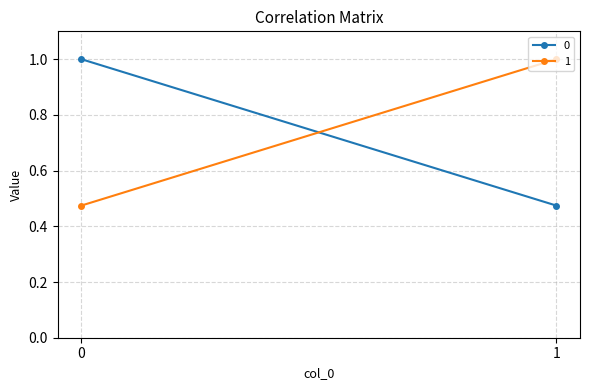

The value of 0 at 0 is 0.6. True or false?

False